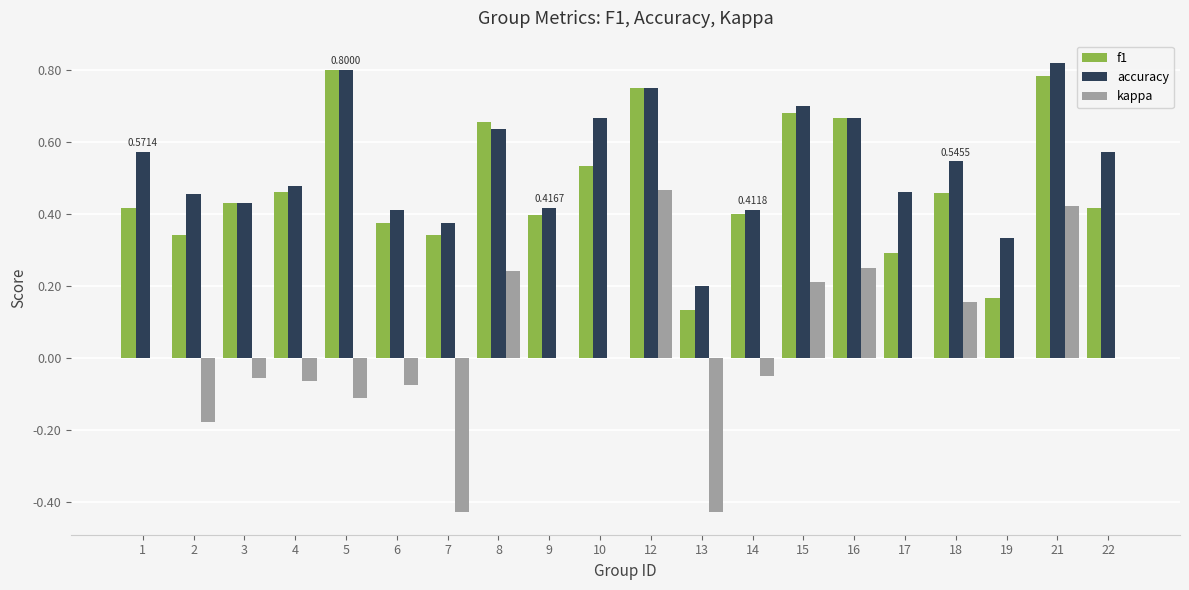

Between 3 and 8, which series saw the biggest shift?

kappa